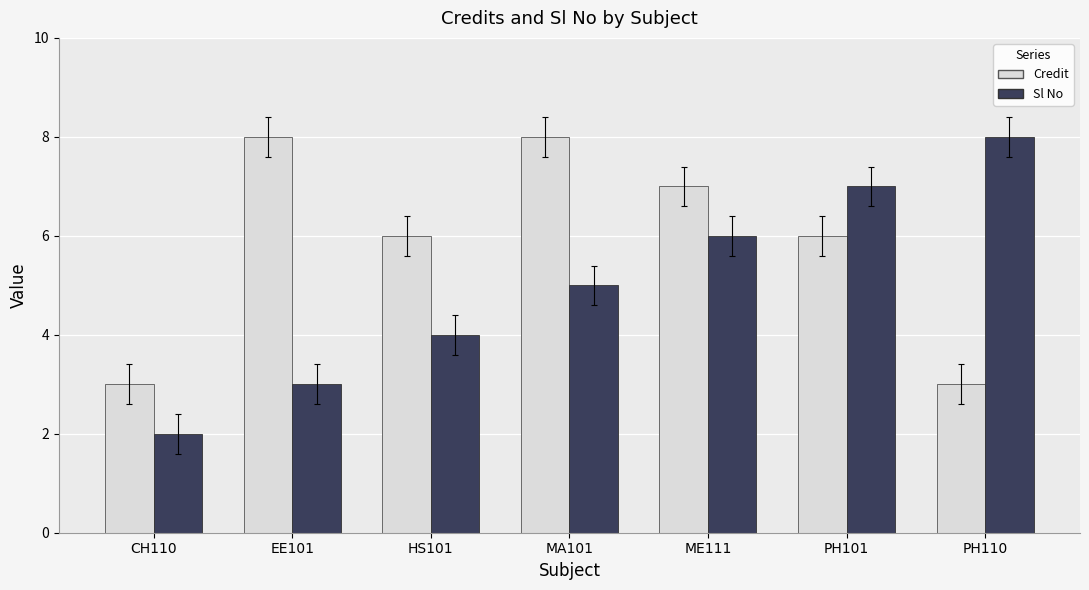

Reading left to right, what are all the values shown in this chart?

Credit: CH110=3	EE101=8	HS101=6	MA101=8	ME111=7	PH101=6	PH110=3
Sl No: CH110=2	EE101=3	HS101=4	MA101=5	ME111=6	PH101=7	PH110=8